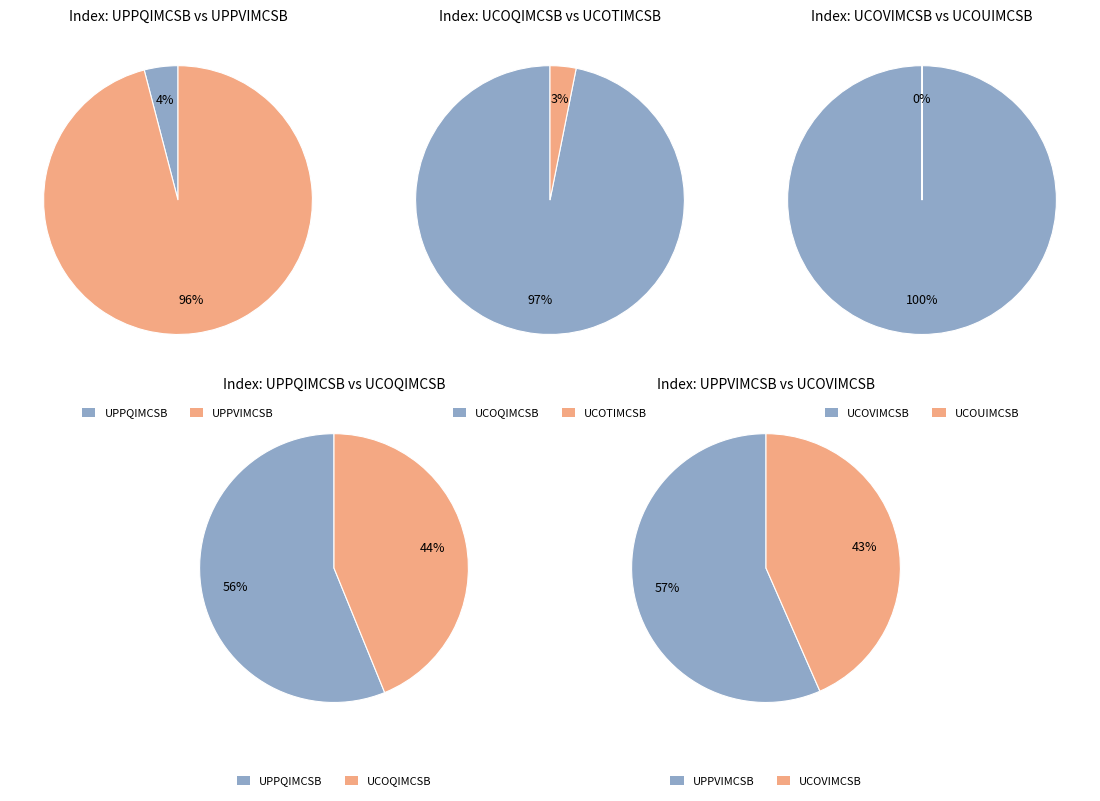

The UPPQIMCSB slice represents 13% of the pie. True or false?

False